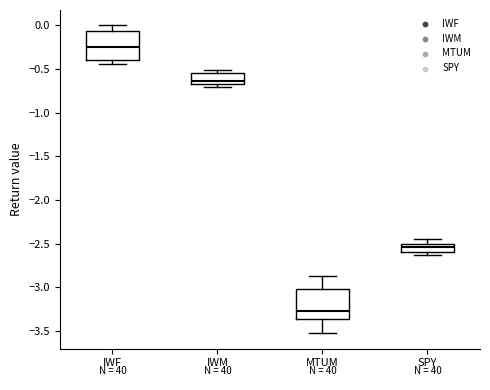

Reading left to right, transcribe this box plot: for each box, give where its median line is, the range the box spans, and where its two whiskers end, as read against the y-axis. The values are not printed on the chart, so give them approximately, as read against the axis.

IWF: median -0.25, box -0.40 to -0.05, whiskers -0.45 to 0.00
IWM: median -0.65, box -0.70 to -0.55, whiskers -0.70 (just below the box's lower edge) to -0.50
MTUM: median -3.25, box -3.35 to -3.00, whiskers -3.55 to -2.90
SPY: median -2.55, box -2.60 to -2.50, whiskers -2.65 to -2.45